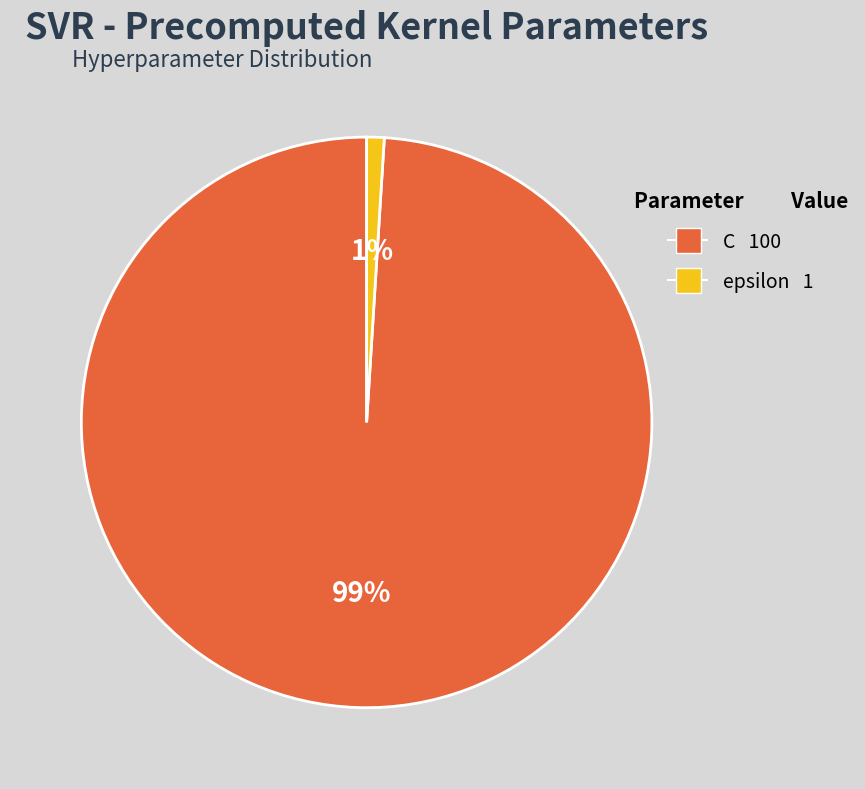

Which category has the smallest portion of the pie?

epsilon